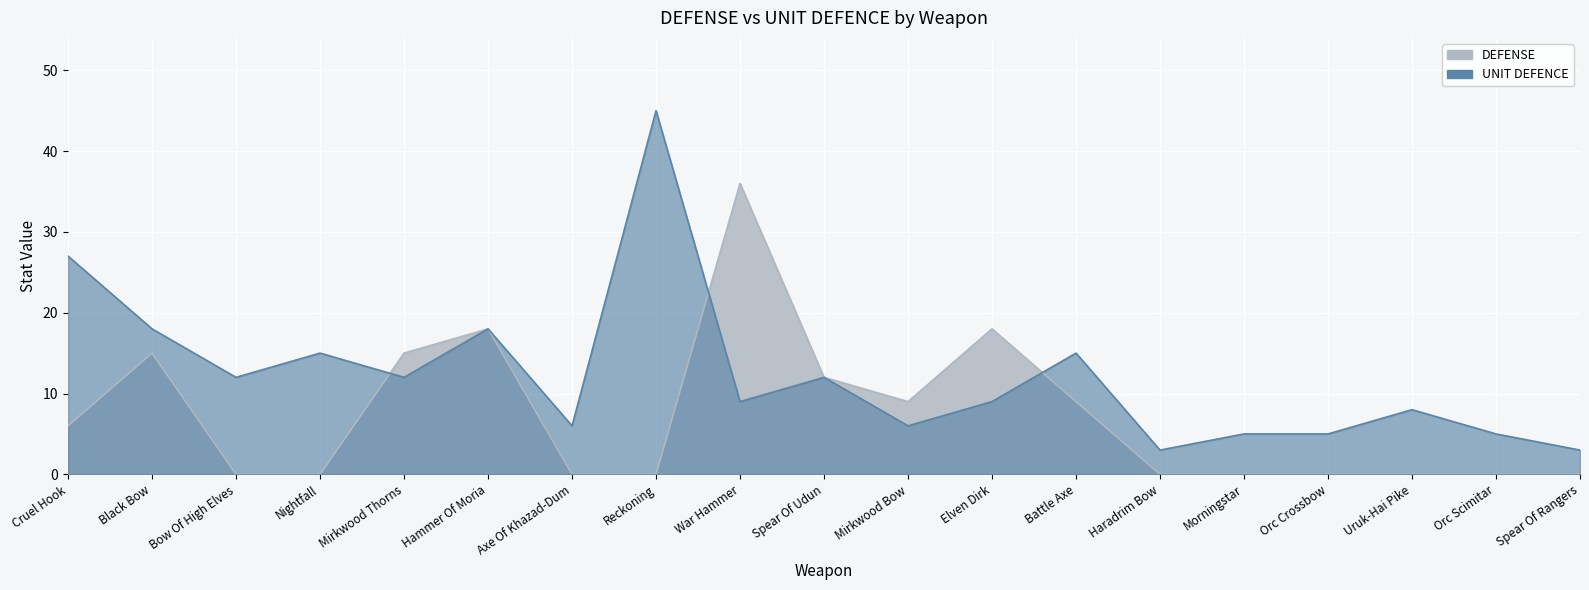

How many lines are shown in the chart?

2